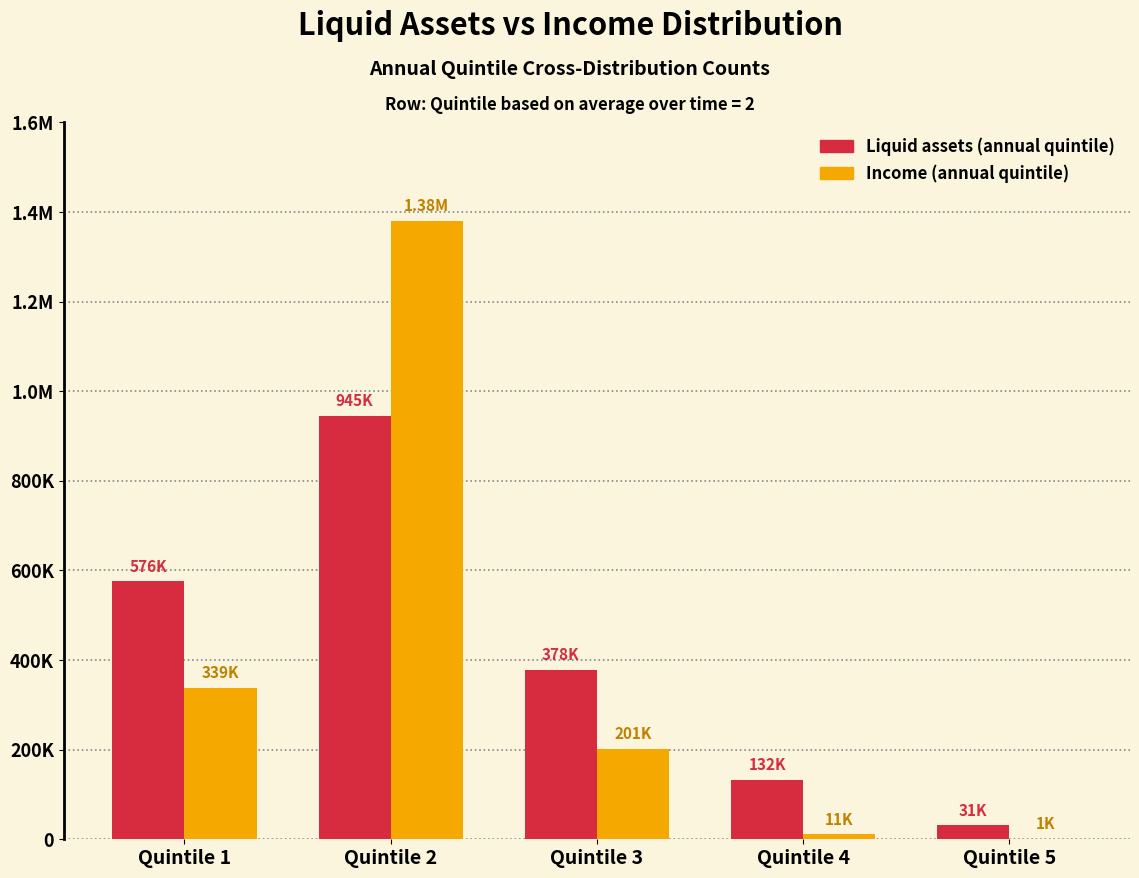

What are all the series names shown in the legend?

Liquid assets (annual quintile), Income (annual quintile)